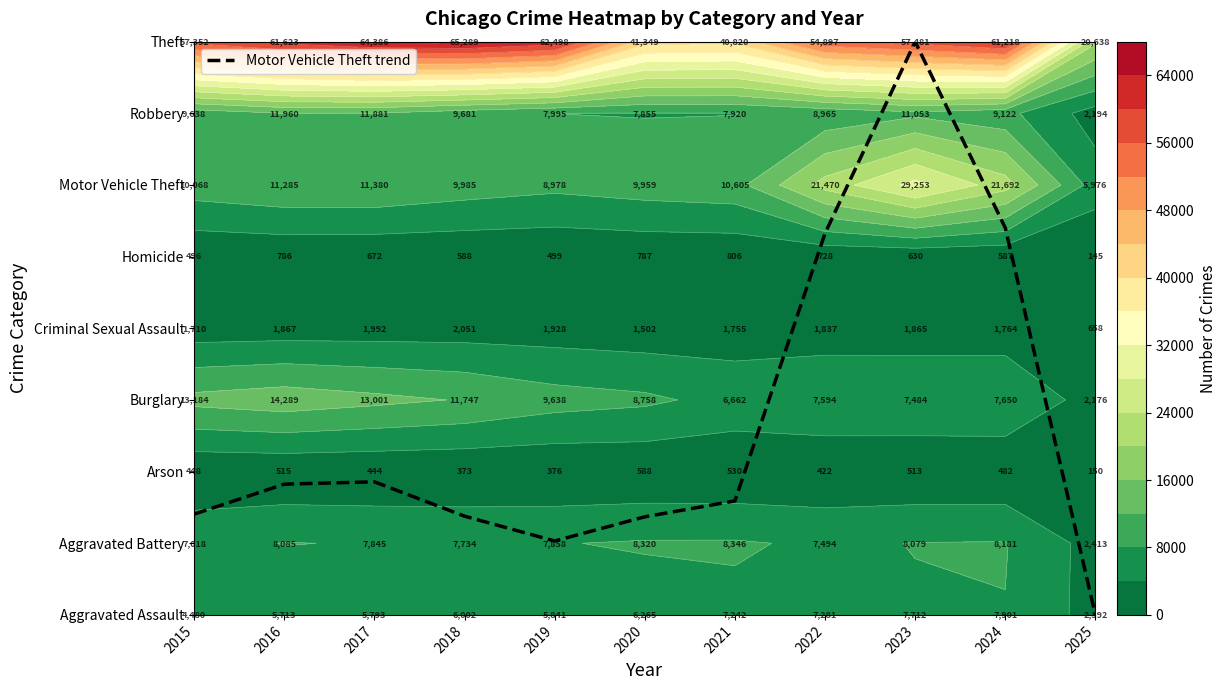

What is the difference between the values at 2020 and 2016?

0.5